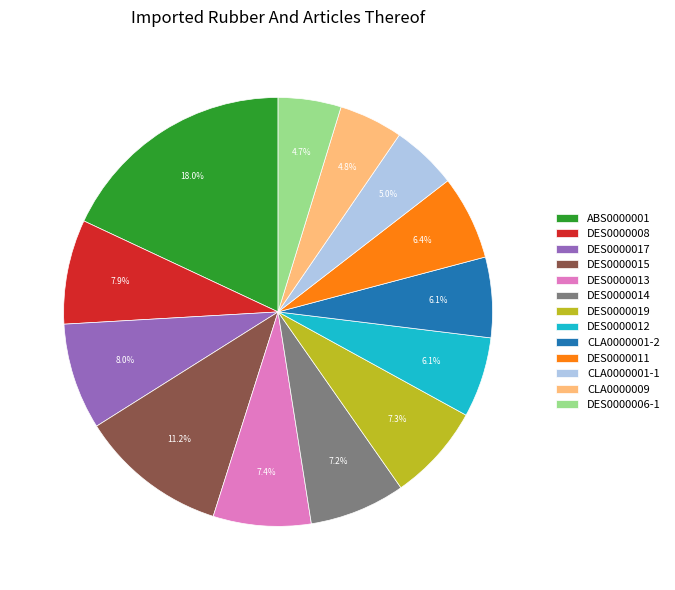

What is the largest slice in the pie chart?

ABS0000001